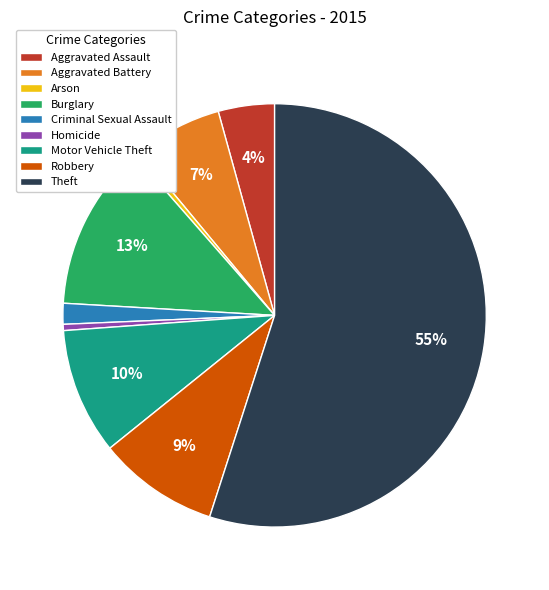

Is there any slice that represents more than half of the pie?

Yes